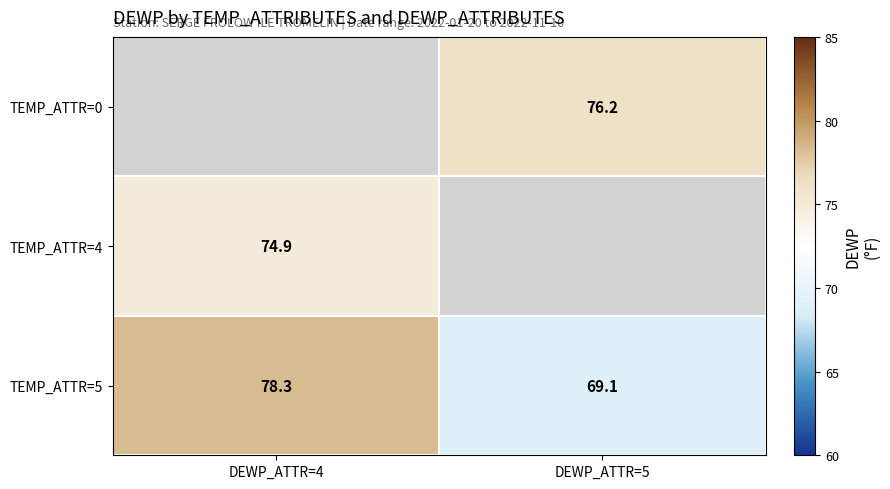

Where does the TEMP_ATTR=5 series first go above 78?

DEWP_ATTR=4